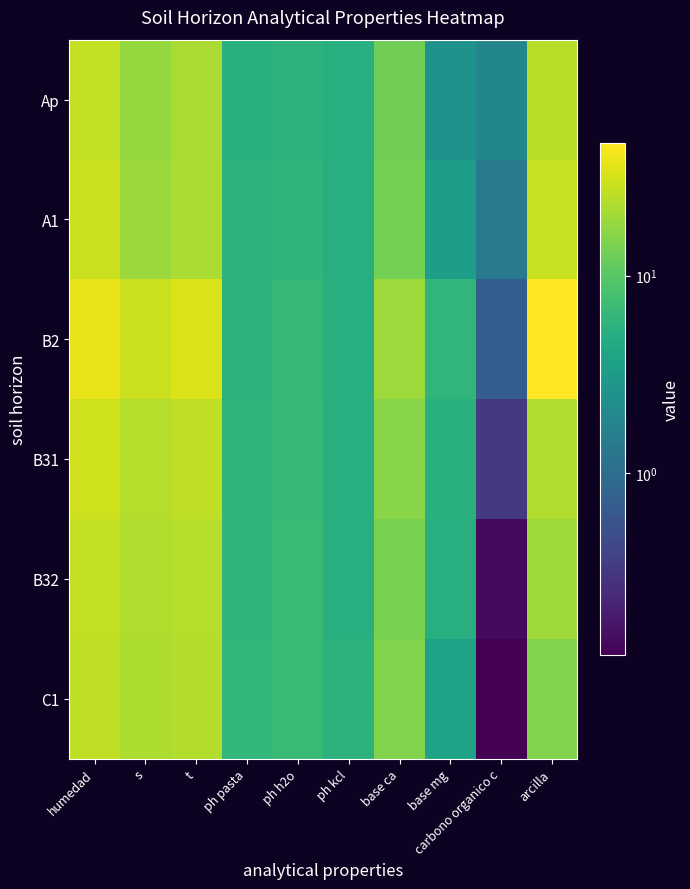

Reading right to left, list all the values displayed in this chart.

Ap: arcilla=24.8	carbono organico c=1.9	base mg=2.5	base ca=12.8	ph kcl=5.1	ph h2o=5.6	ph pasta=5.3	t=21.7	s=18.0	humedad=26.8
A1: arcilla=28.0	carbono organico c=1.4	base mg=3.3	base ca=13.5	ph kcl=5.2	ph h2o=6.0	ph pasta=5.7	t=22.0	s=19.2	humedad=29.0
B2: arcilla=46.7	carbono organico c=0.7	base mg=6.1	base ca=19.5	ph kcl=5.2	ph h2o=6.3	ph pasta=5.7	t=33.5	s=28.8	humedad=38.3
B31: arcilla=22.7	carbono organico c=0.3	base mg=5.3	base ca=16.1	ph kcl=5.2	ph h2o=6.5	ph pasta=5.9	t=26.3	s=24.0	humedad=30.1
B32: arcilla=19.8	carbono organico c=0.1	base mg=5.0	base ca=14.2	ph kcl=5.2	ph h2o=6.6	ph pasta=6.0	t=23.9	s=22.7	humedad=26.8
C1: arcilla=15.2	carbono organico c=0.1	base mg=3.8	base ca=15.2	ph kcl=5.5	ph h2o=6.8	ph pasta=6.2	t=23.4	s=22.6	humedad=26.6